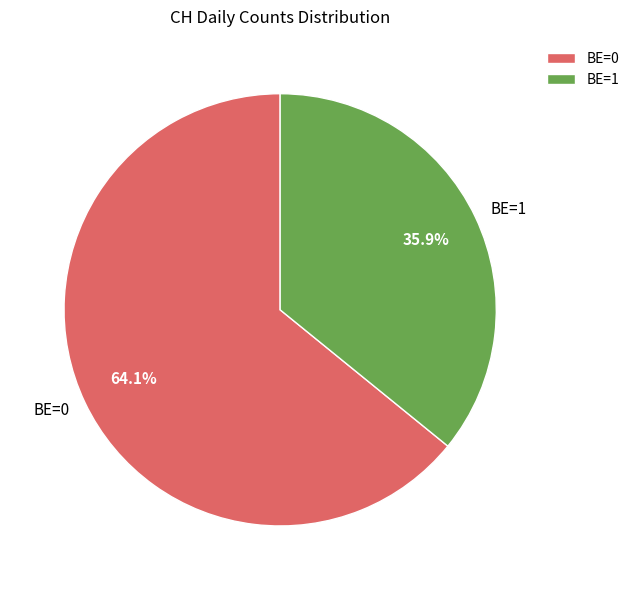

What is the largest slice in the pie chart?

BE=0